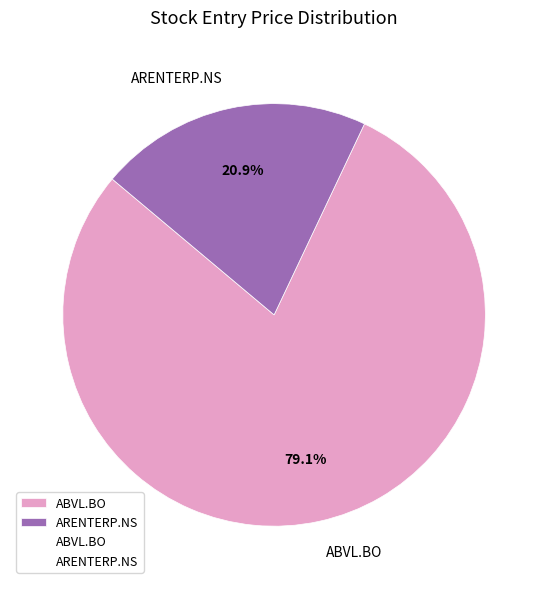

To the nearest percent, what is the difference between the largest and smallest slice percentages?

58%